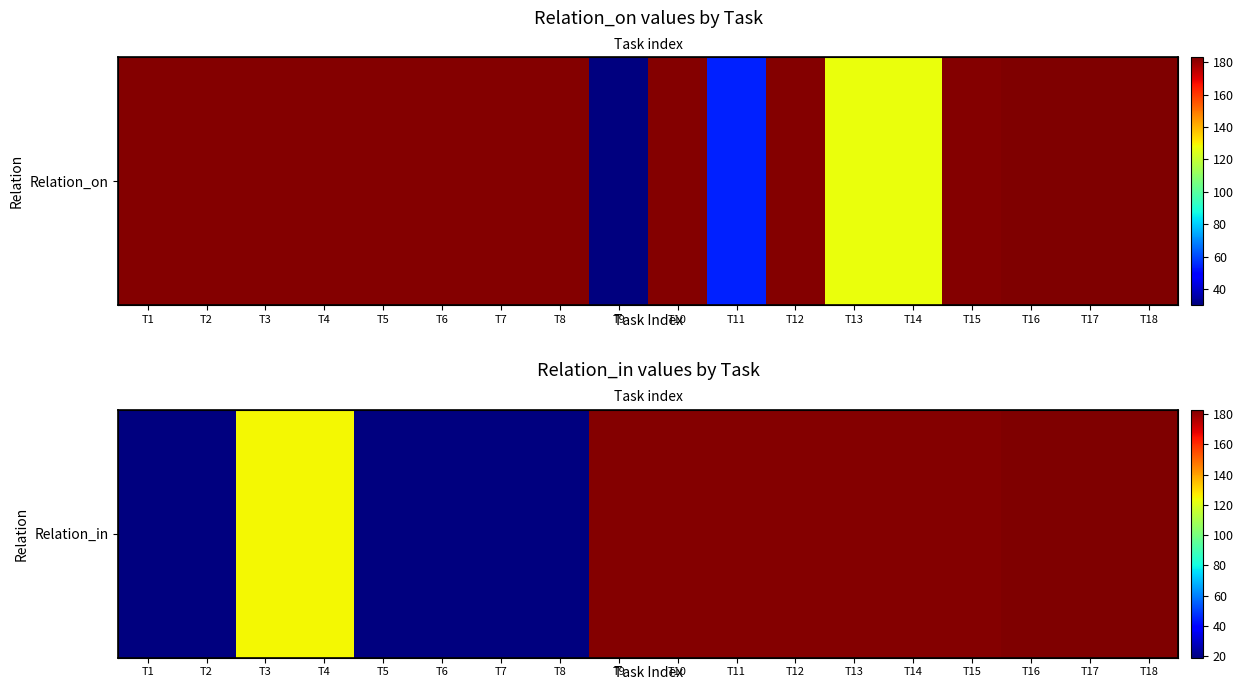

The chart shows a value of 269 at T9. True or false?

False